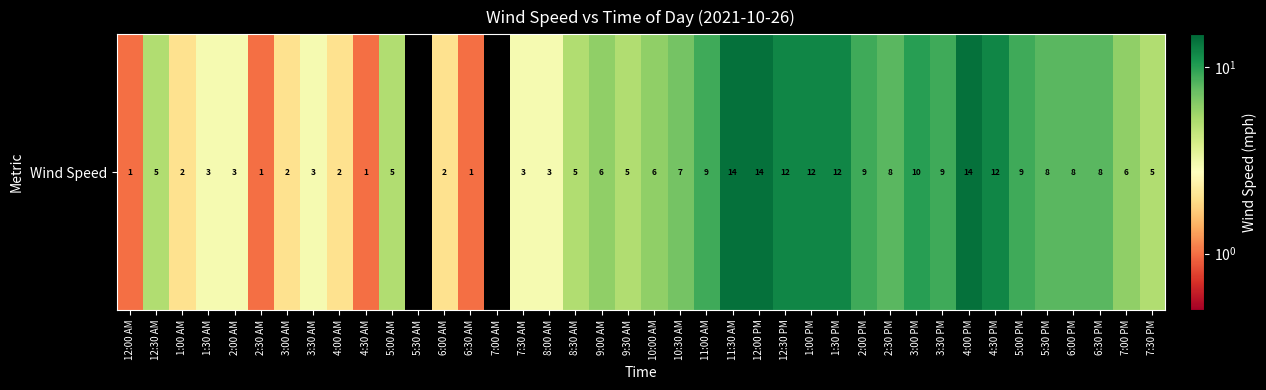

Reading left to right, what are all the values shown in this chart?

1	5	2	3	3	1	2	3	2	1	5	0	2	1	0	3	3	5	6	5	6	7	9	14	14	12	12	12	9	8	10	9	14	12	9	8	8	8	6	5